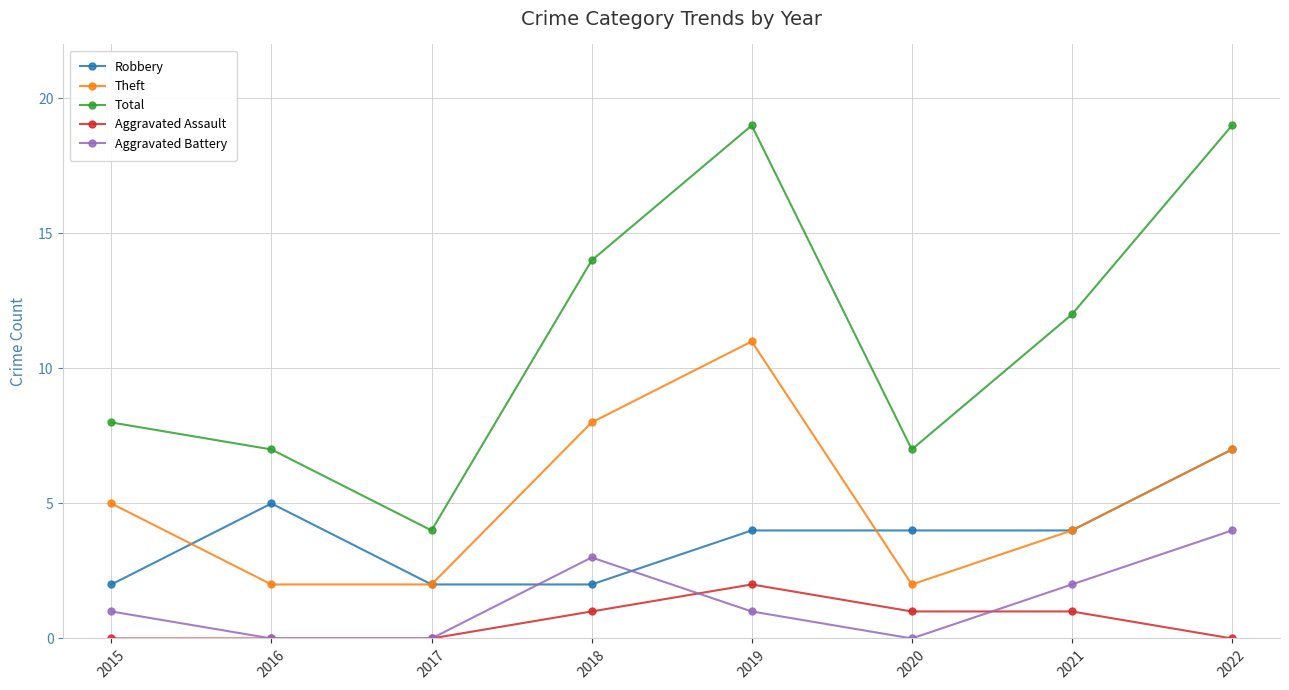

True or false: Aggravated Battery and Theft cross at least once.

False